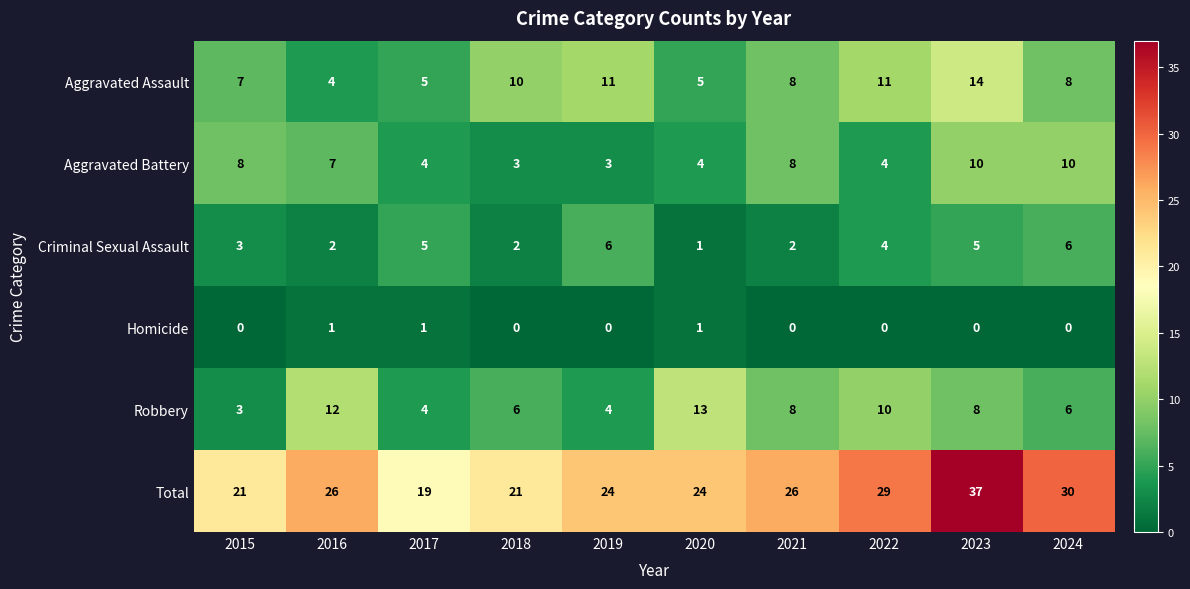

How many data points does each series have?

10